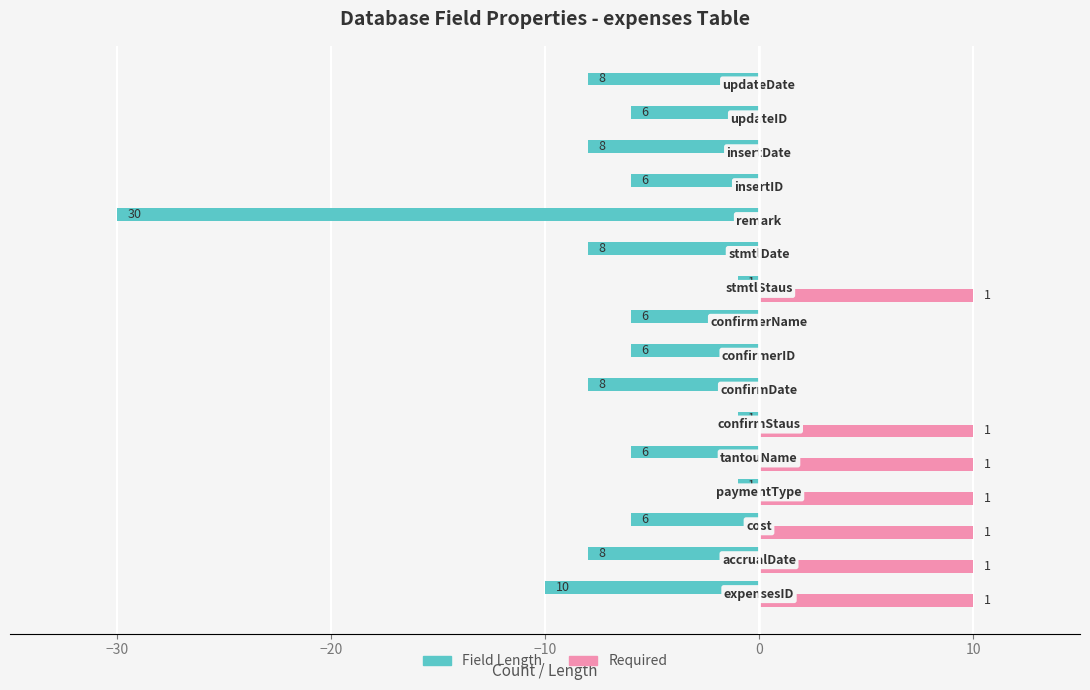

What is the value of the Field Length bar at the 15th from the left?

-6